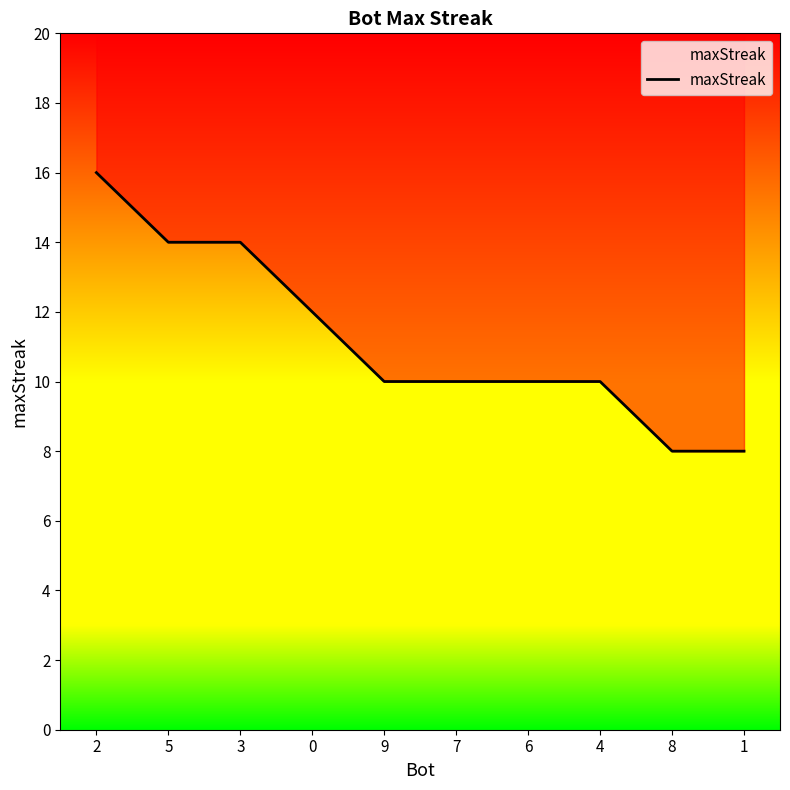

What is the change in value from 2 to 0?

-4